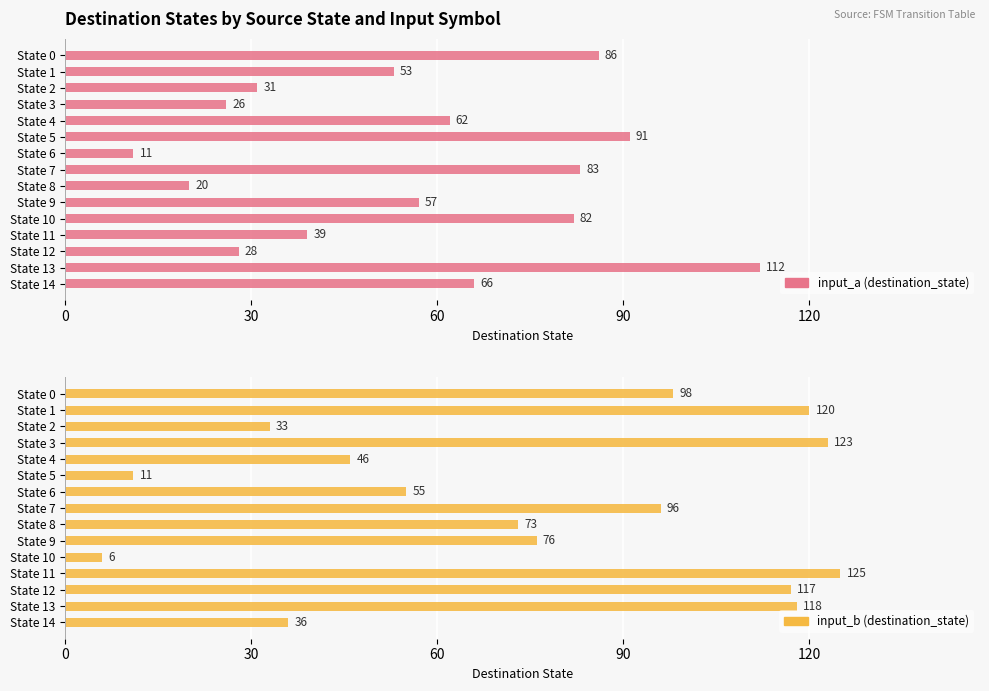

Reading left to right, transcribe all the data shown in this chart.

input_a (destination_state): 86	53	31	26	62	91	11	83	20	57	82	39	28	112	66
input_b (destination_state): 98	120	33	123	46	11	55	96	73	76	6	125	117	118	36